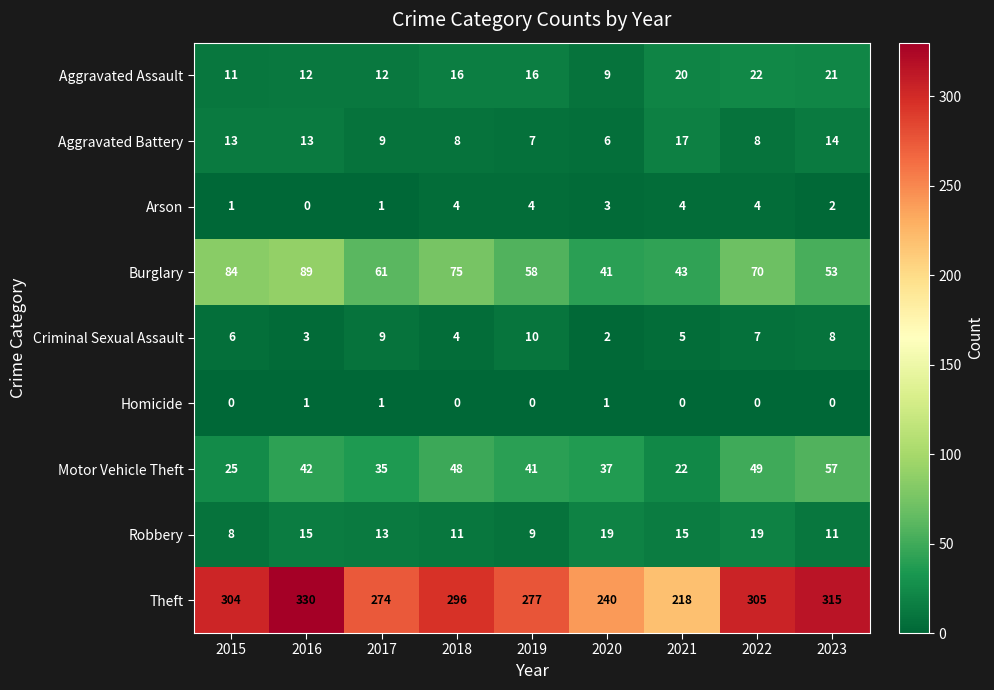

At how many categories does at least one series exceed 262?

7